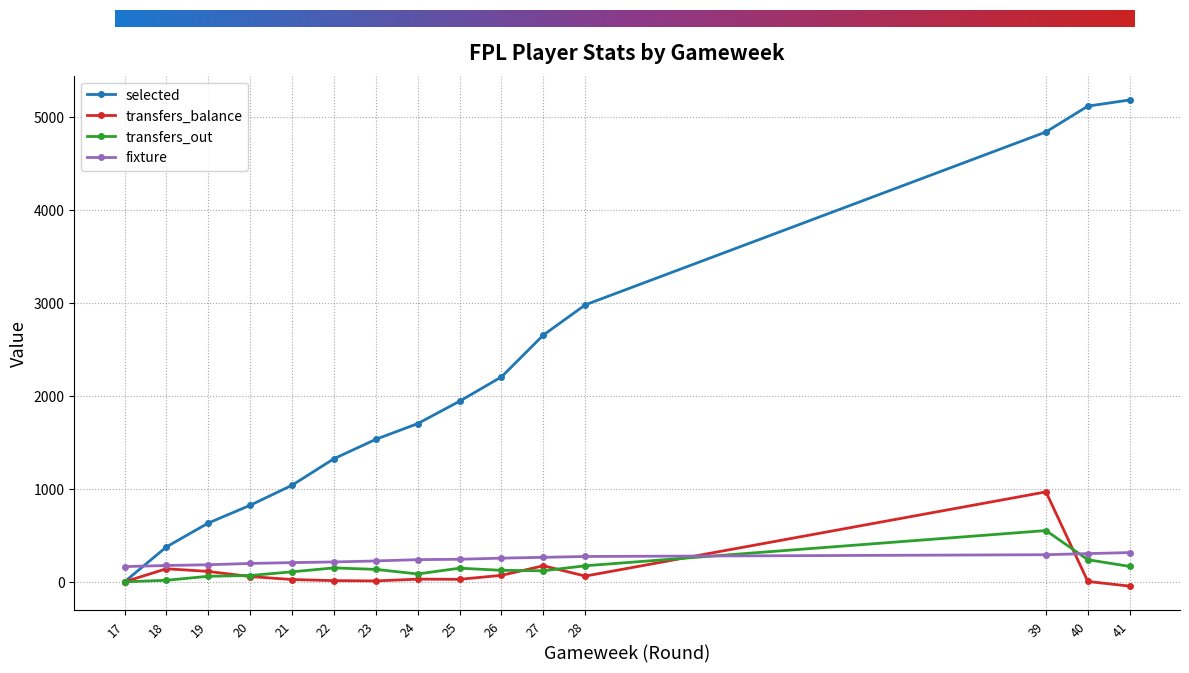

The value of selected at 22 is 1325. True or false?

True